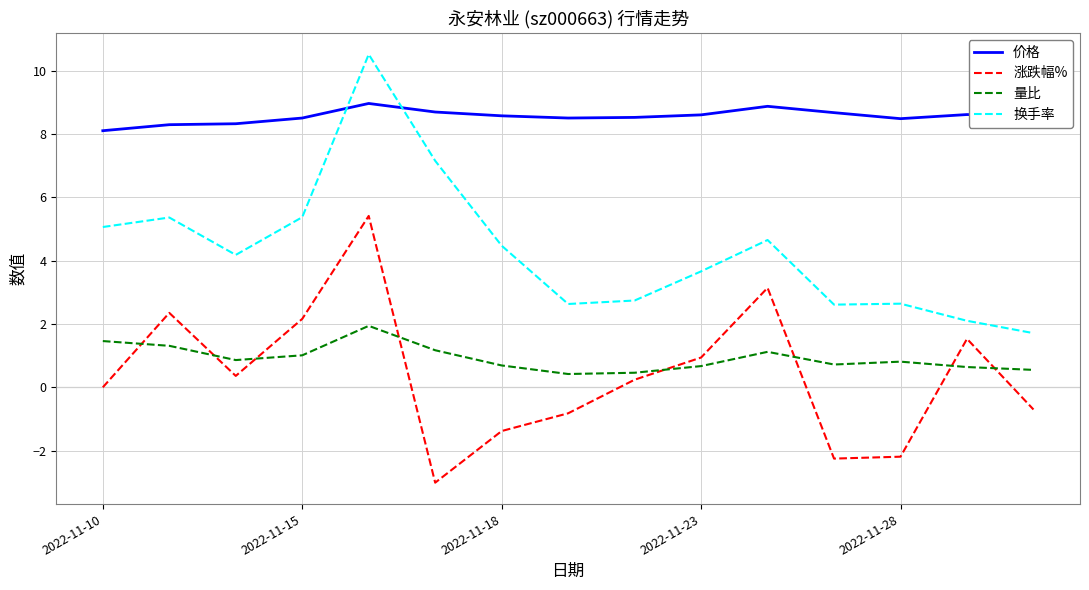

Rank the series by their maximum value, from highest to lowest.

换手率, 价格, 涨跌幅%, 量比